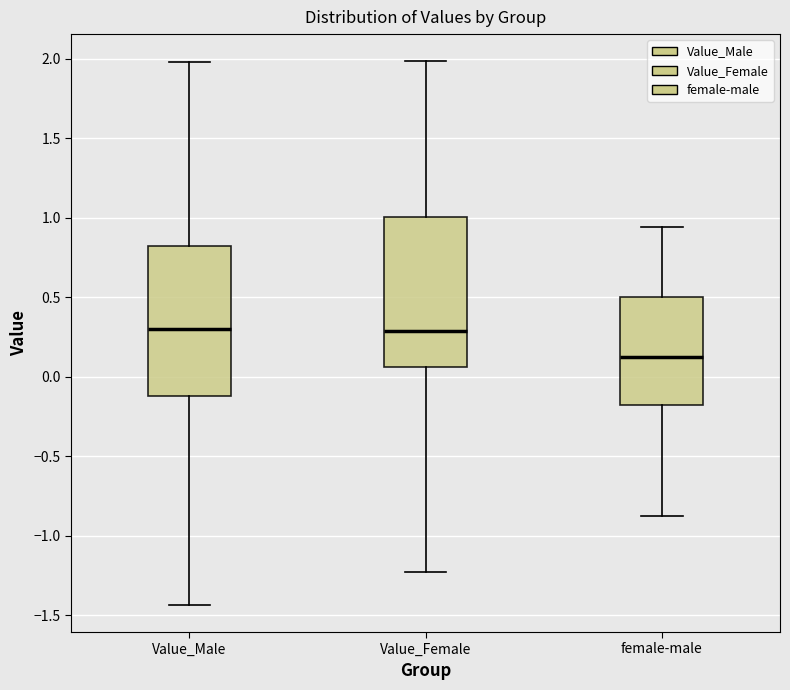

Reading left to right, read every box against the y-axis: the position of its median line, the range the box covers, and the ends of its whiskers. The values are not printed on the chart, so give them approximately, as read against the axis.

Value_Male: median 0.30, box -0.10 to 0.80, whiskers -1.45 to 2.00
Value_Female: median 0.30, box 0.05 to 1.00, whiskers -1.25 to 2.00
female-male: median 0.10, box -0.20 to 0.50, whiskers -0.90 to 0.95